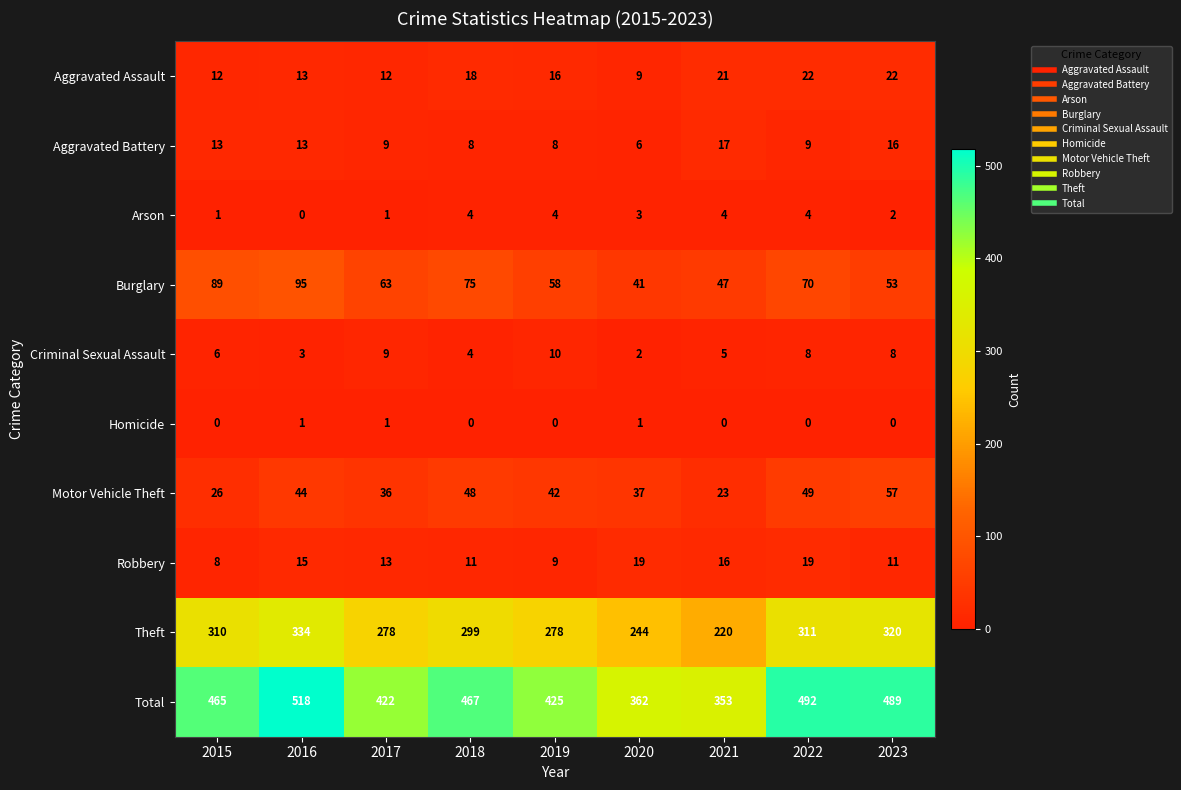

What is the average value of the Aggravated Battery series?

11